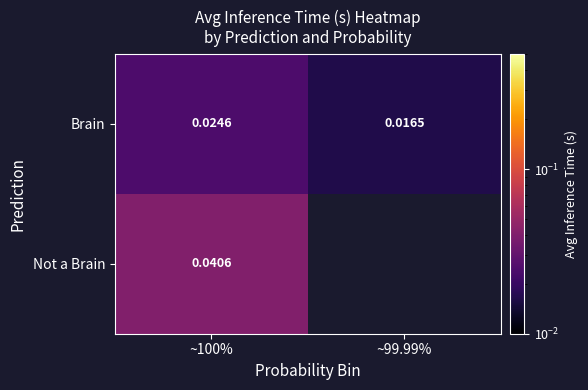

Rank the series by their maximum value, from highest to lowest.

Not a Brain, Brain